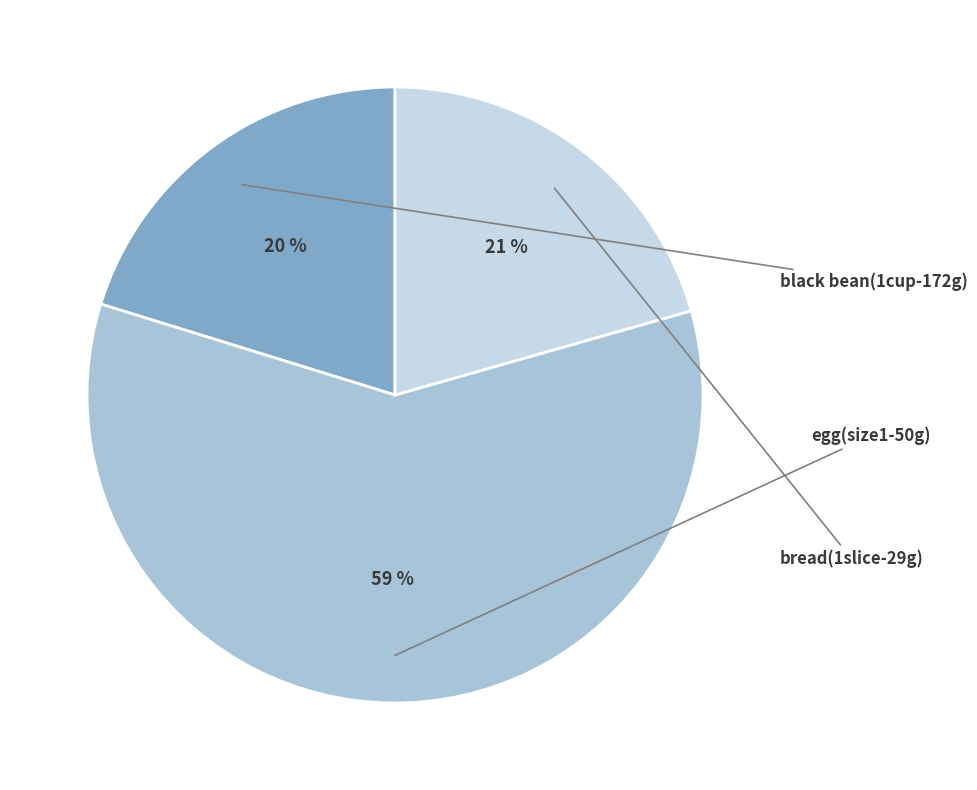

How many segments does this pie chart have?

3